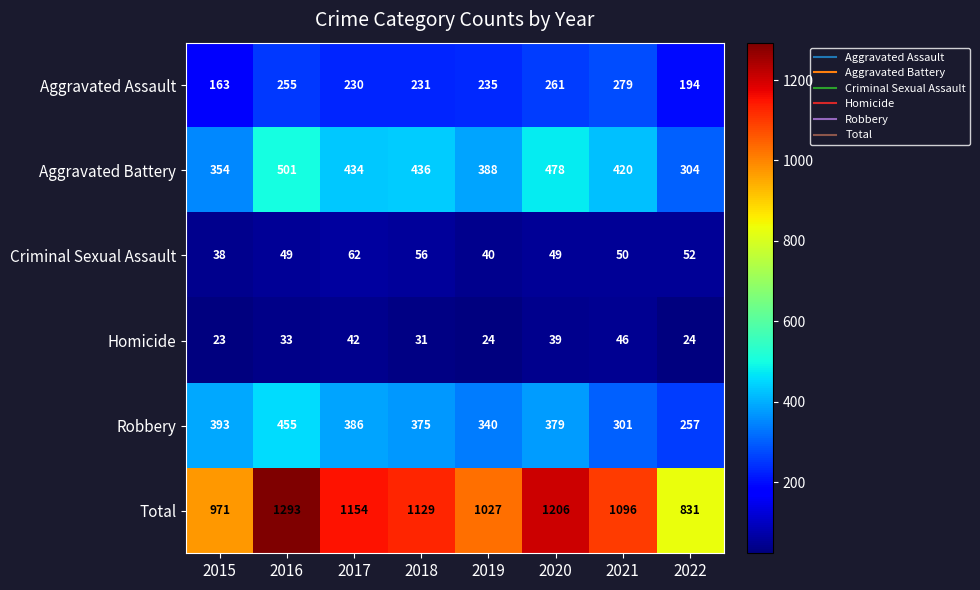

Which label corresponds to the smallest value in the chart?

2015